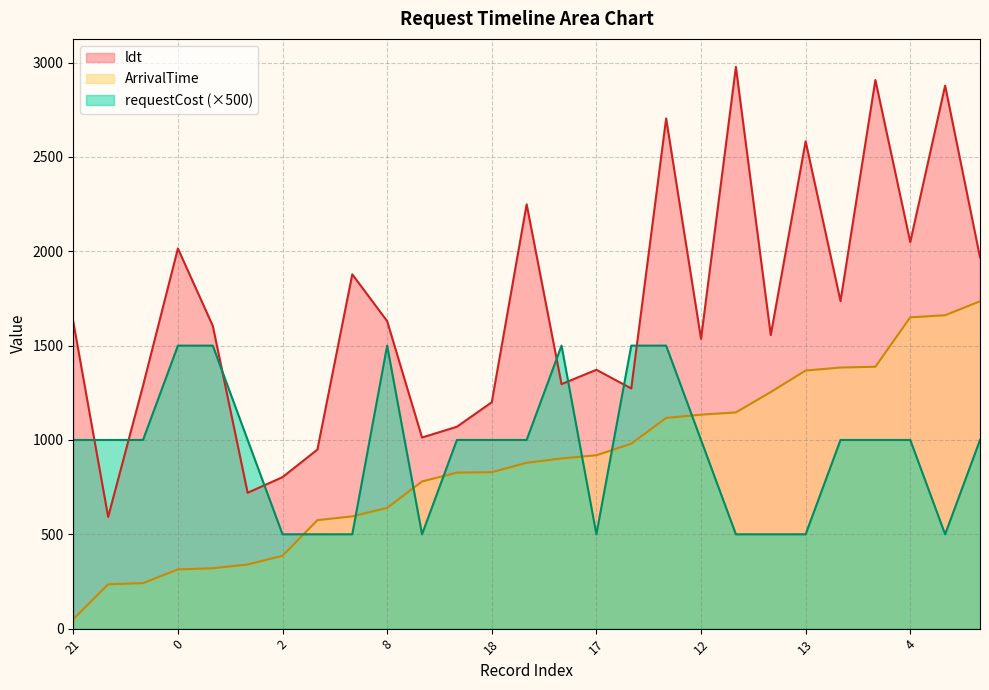

How many data points in ldt are less than 1605?

13